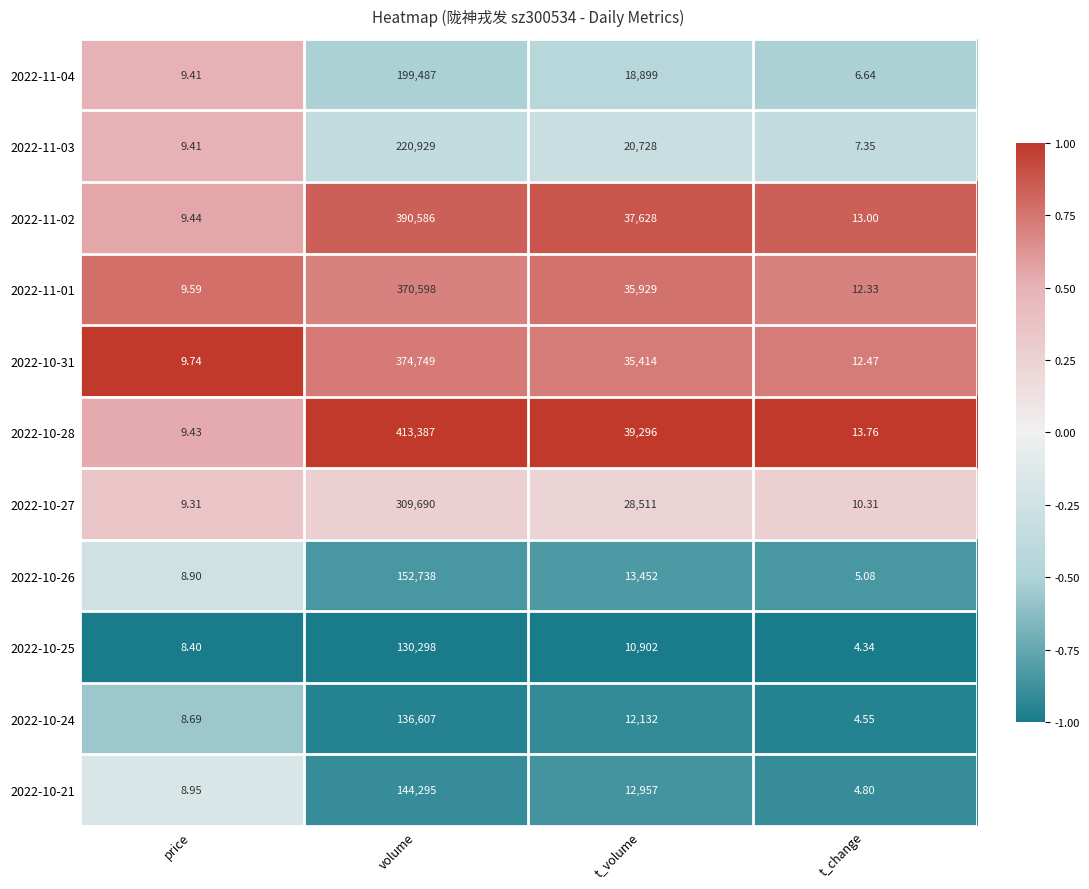

At which label does 2022-10-28 first exceed 39296?

volume